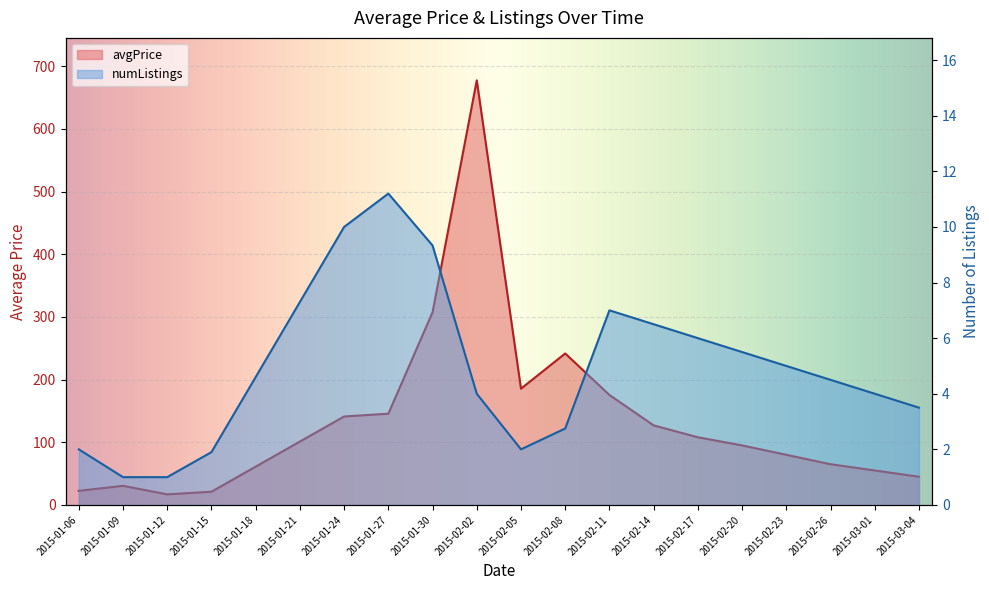

What is the difference between the highest and lowest values at 2015-02-11?

168.5